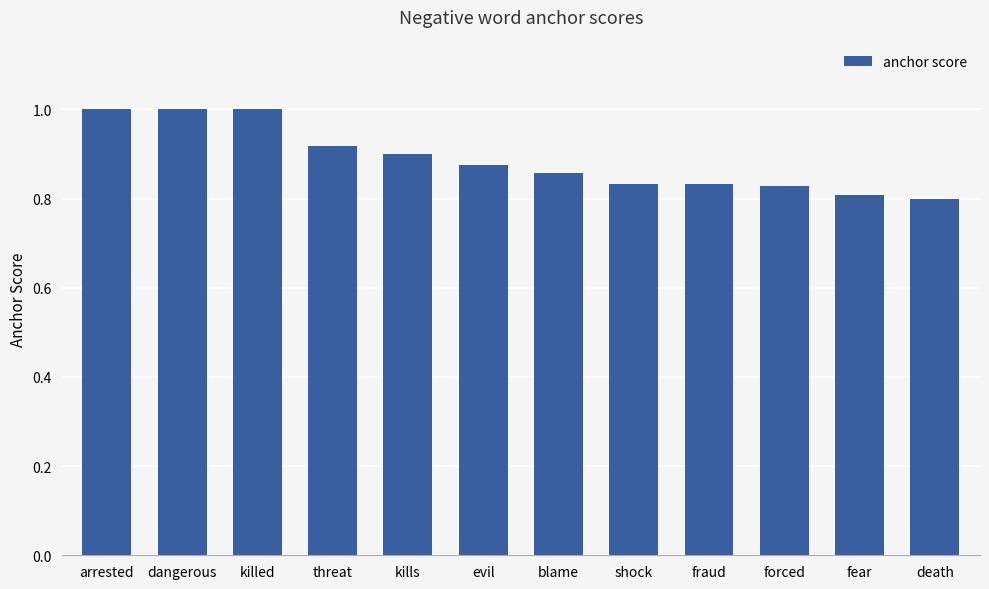

What position from the left is kills?

5